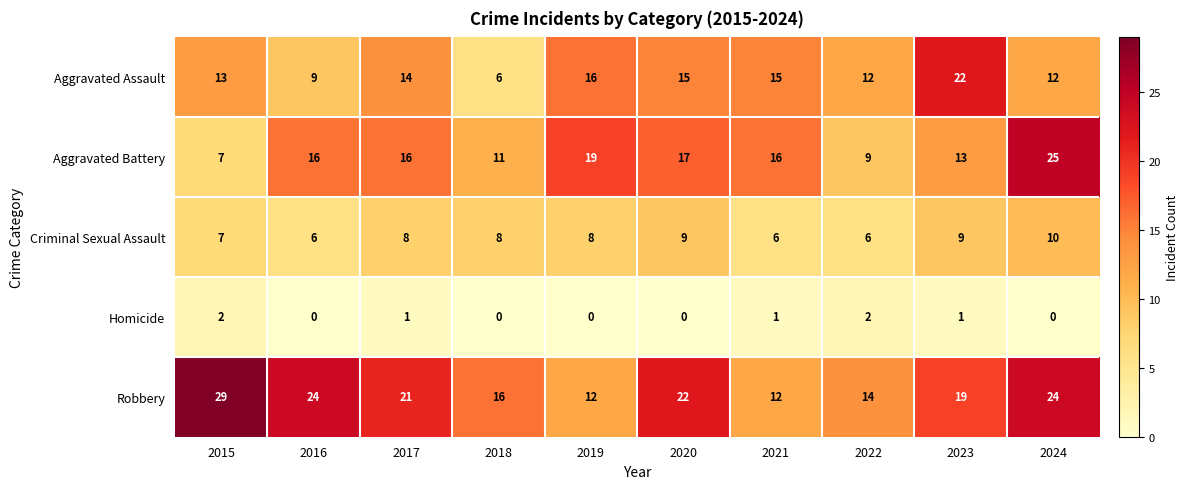

At which category does the chart reach its peak across all series?

2015